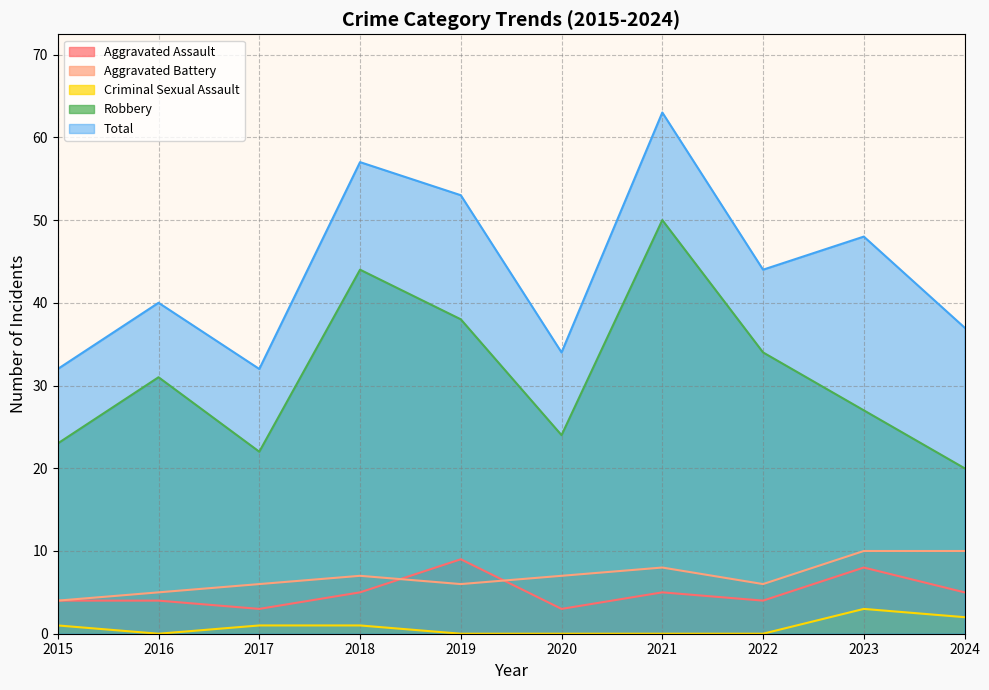

Reading left to right, transcribe all the data shown in this chart.

Aggravated Assault: 2015=4	2016=4	2017=3	2018=5	2019=9	2020=3	2021=5	2022=4	2023=8	2024=5
Aggravated Battery: 2015=4	2016=5	2017=6	2018=7	2019=6	2020=7	2021=8	2022=6	2023=10	2024=10
Criminal Sexual Assault: 2015=1	2016=0	2017=1	2018=1	2019=0	2020=0	2021=0	2022=0	2023=3	2024=2
Robbery: 2015=23	2016=31	2017=22	2018=44	2019=38	2020=24	2021=50	2022=34	2023=27	2024=20
Total: 2015=32	2016=40	2017=32	2018=57	2019=53	2020=34	2021=63	2022=44	2023=48	2024=37